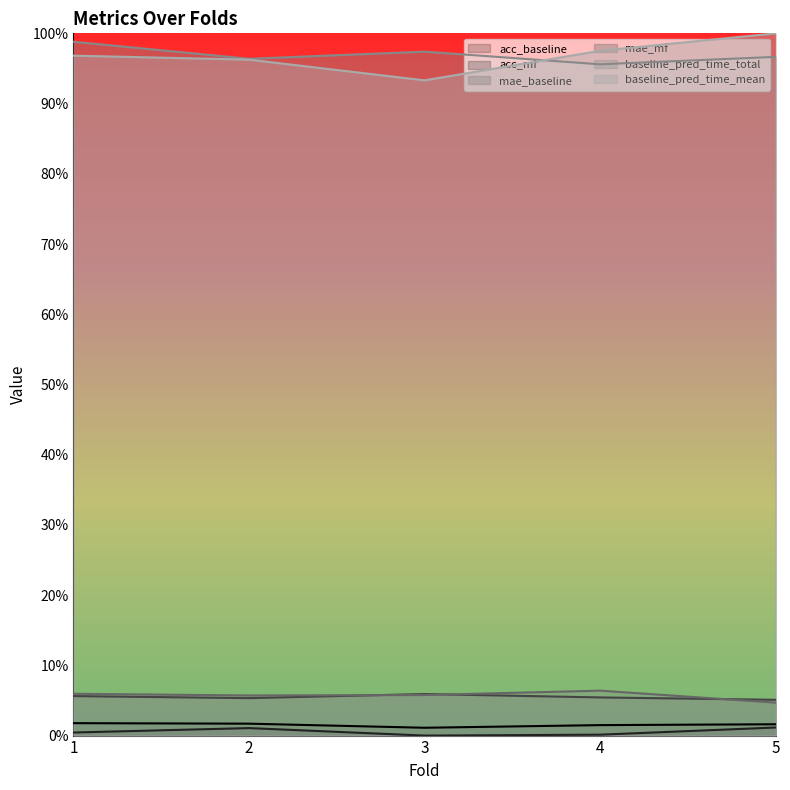

True or false: baseline_pred_time_total and acc_mf cross at least once.

False